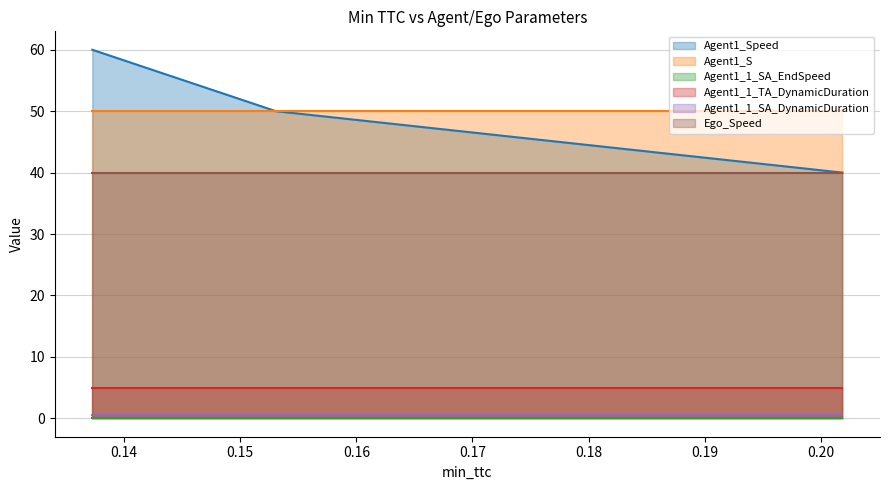

The value of Ego_Speed at 0.15306262771995152 is 40.0. True or false?

True